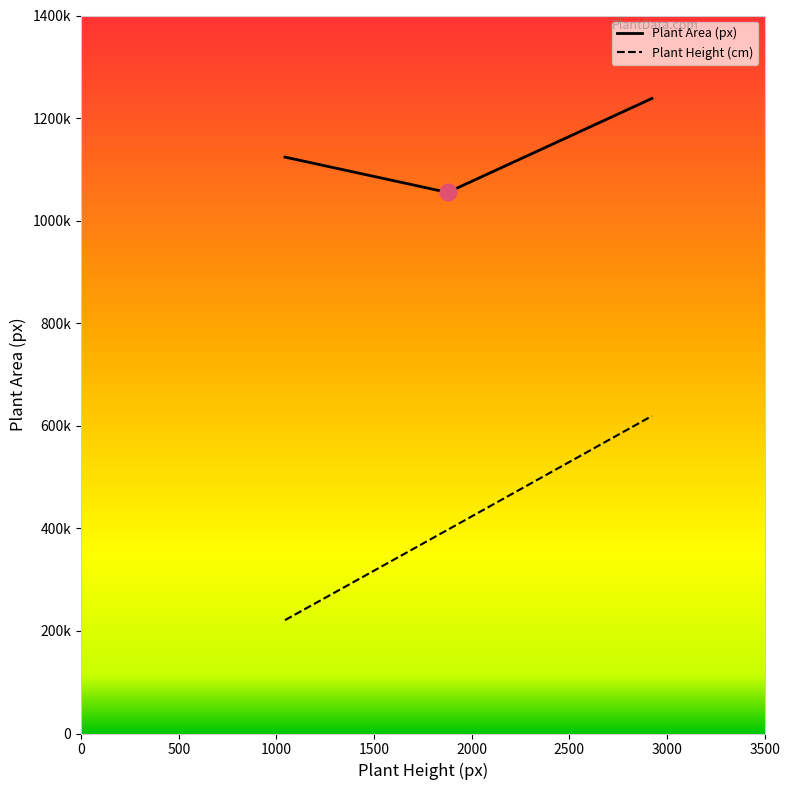

At which category is the sum across all series the highest?

2923